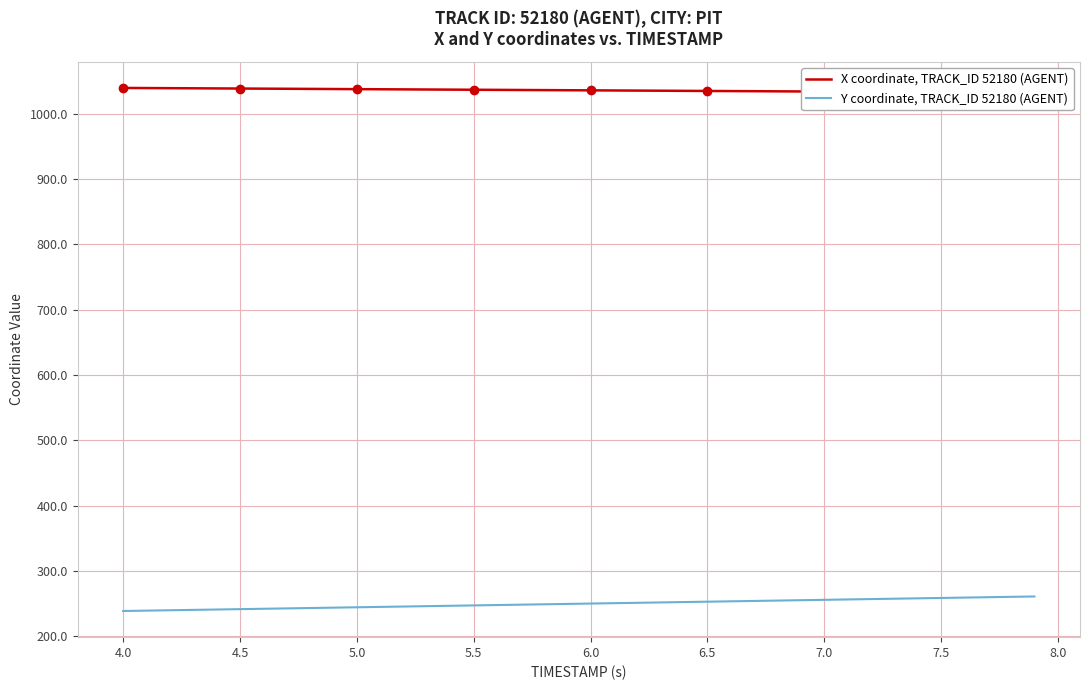

What value does the Y coordinate, TRACK_ID 52180 (AGENT) series have at 6.0?

250.1